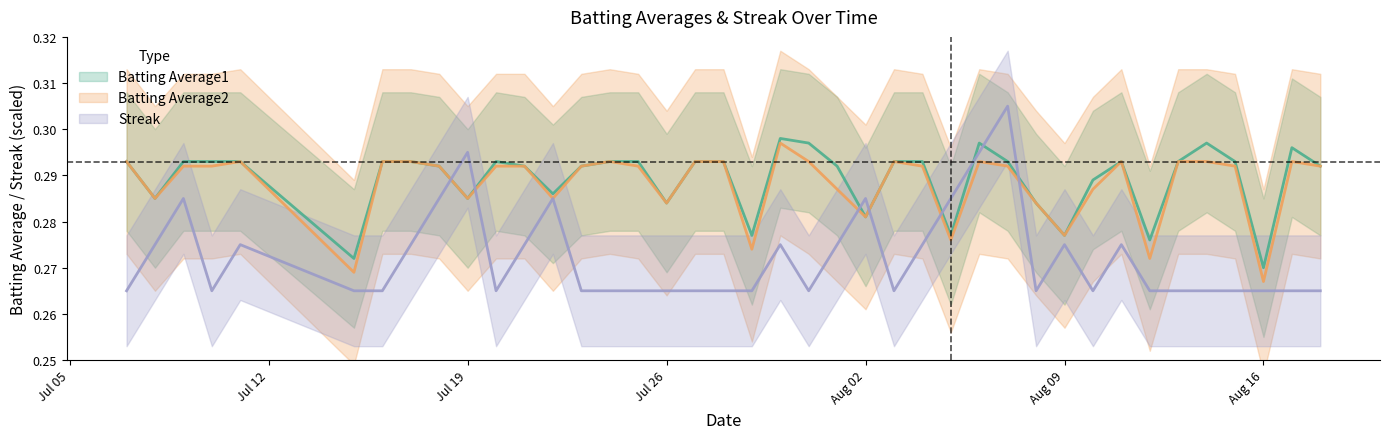

Is it true that Batting Average1 equals 0.3 at 2010-07-29?

True